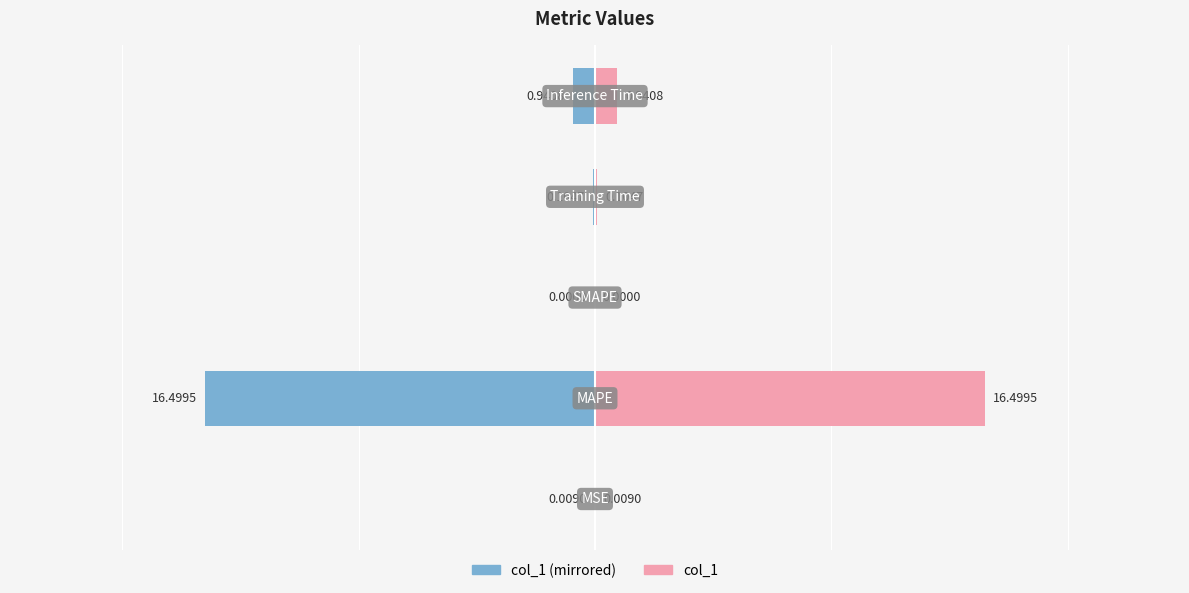

Reading left to right, extract all data points from this chart.

col_1 (left): -0.0	-16.5	0.0	-0.1	-0.9
col_1 (right): 0.0	16.5	0.0	0.1	0.9